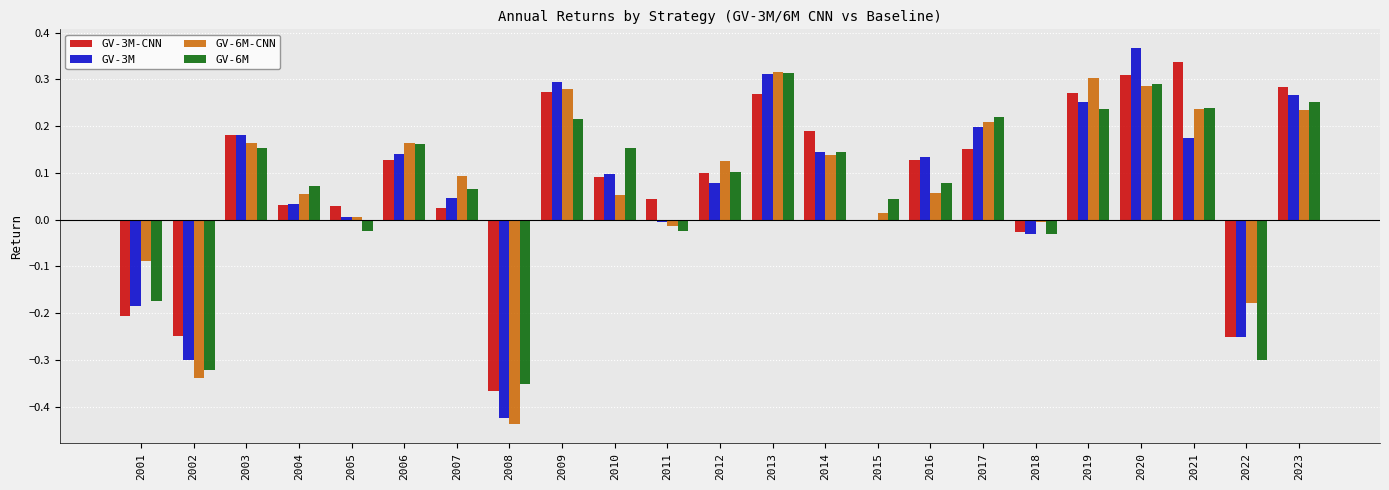

What is the sum of all GV-6M-CNN values?

1.7